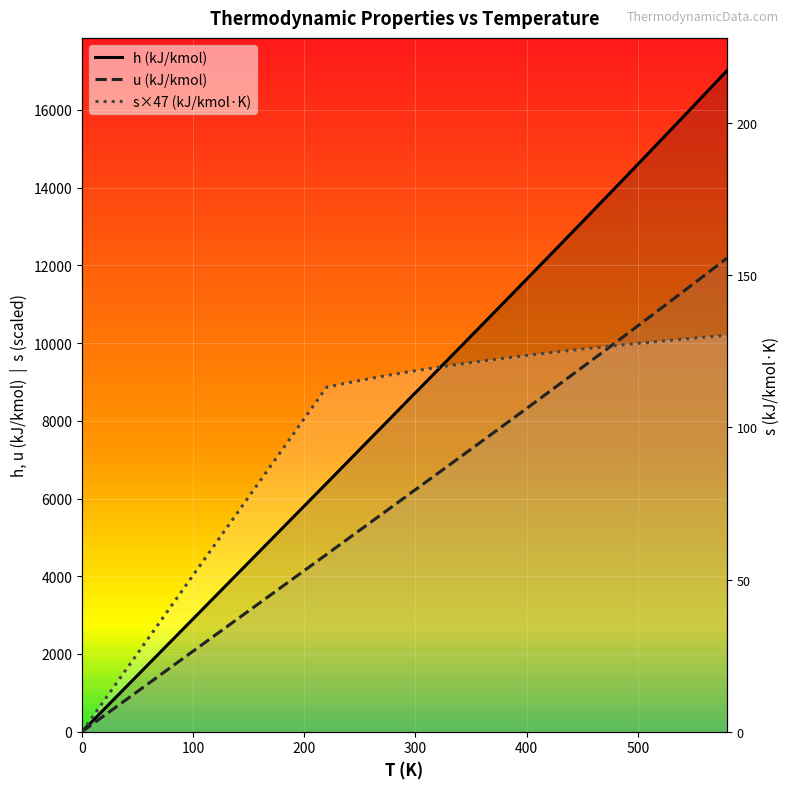

Is it true that s×47 (kJ/kmol·K) equals 3467.3 at 16?

False